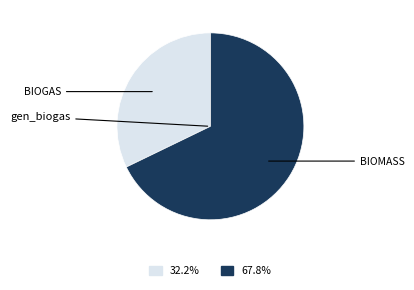

Count the number of slices in the pie.

2